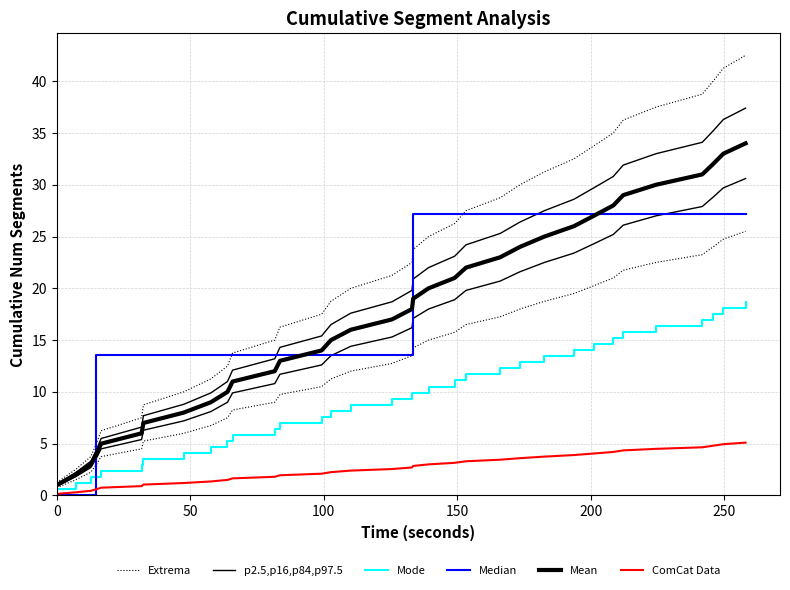

Is this an area chart (filled region under the line)?

No